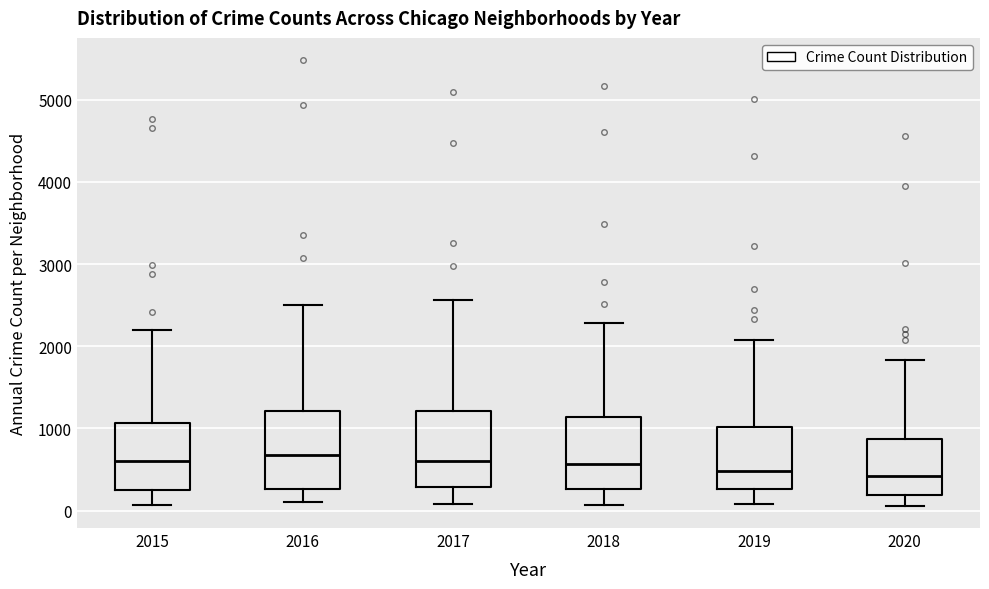

Where does the upper whisker of the box at x = 2017 end on the y-axis? The values are not printed on the chart, so give them approximately, as read against the axis.

2600